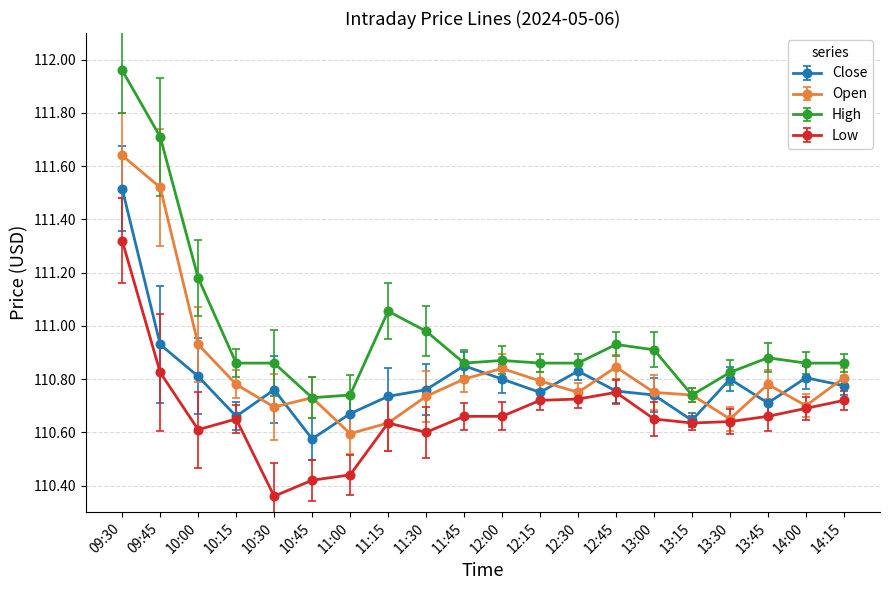

At which label does Open reach its peak?

09:30